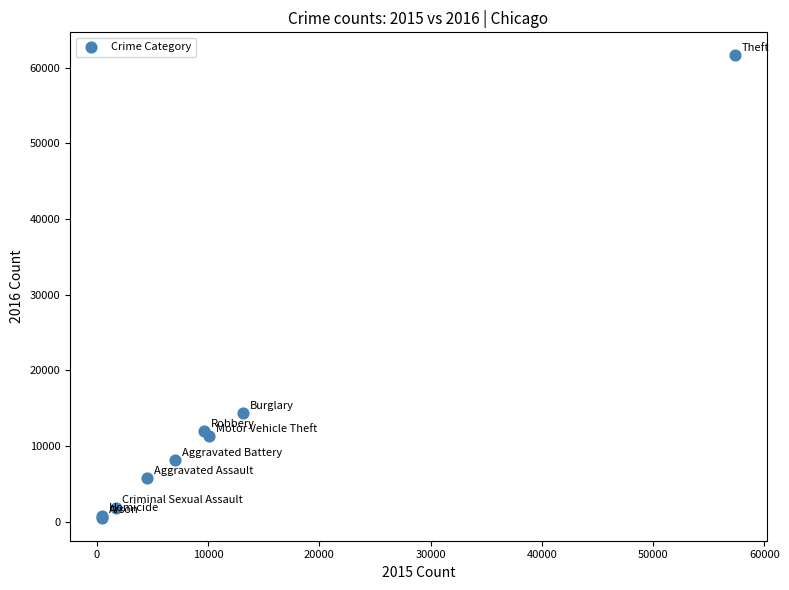

What Y value in the scatter plot is closest to 31069?

14289